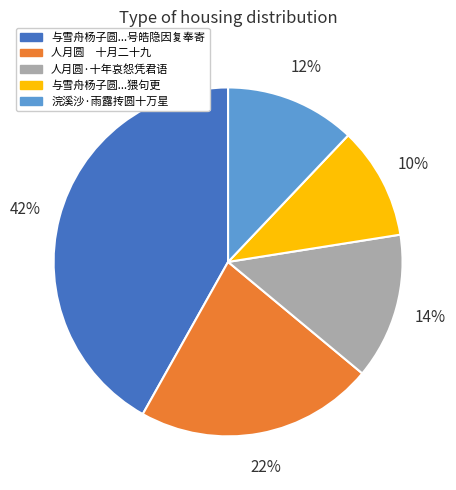

The 人月圆·十年哀怨凭君语 slice represents 14% of the pie. True or false?

True